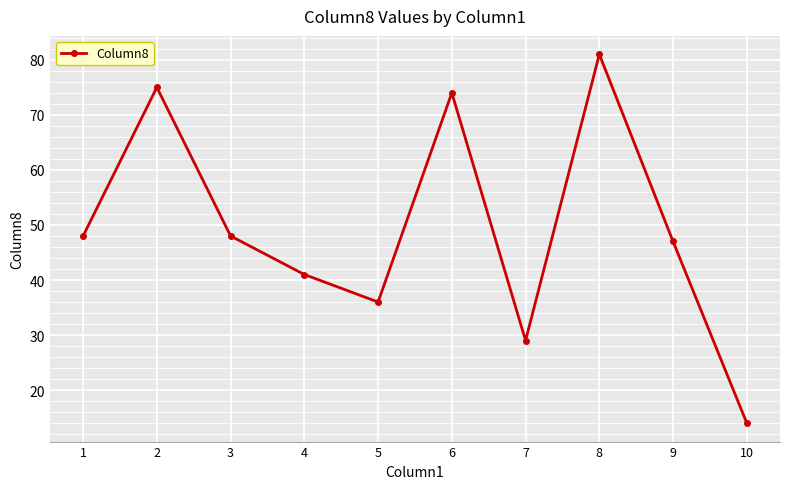

Is it true that the value at 7 is 13?

False